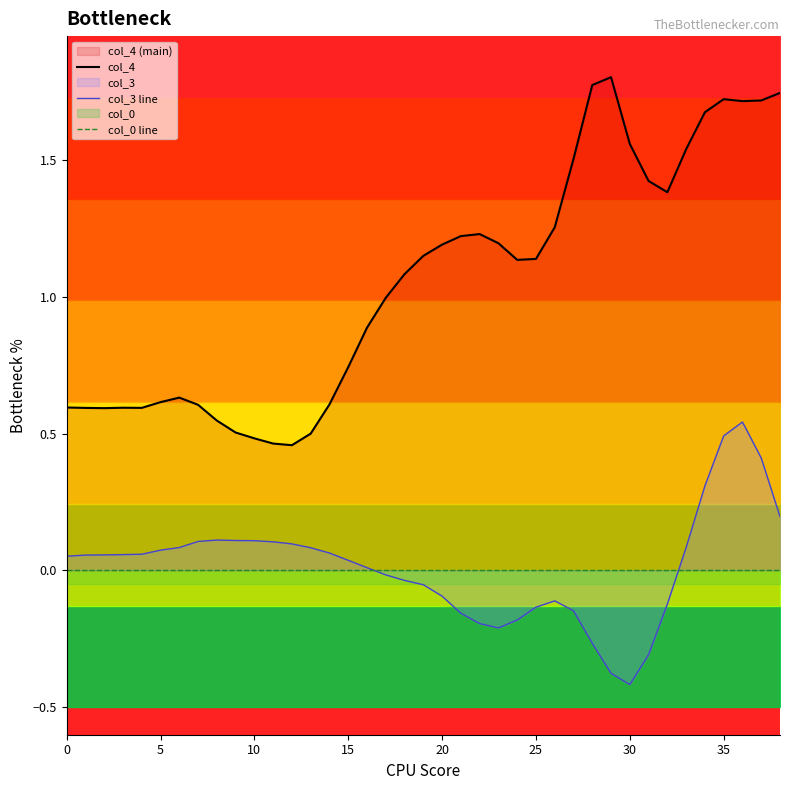

At which label is col_3 line closest to 0?

16